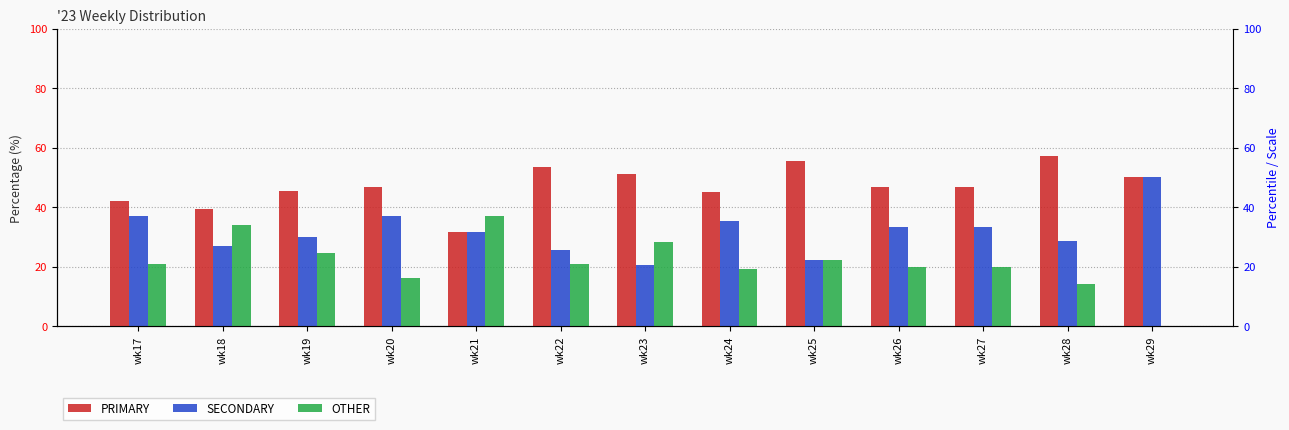

What is the sum of the PRIMARY values at wk24 and wk23?

96.4